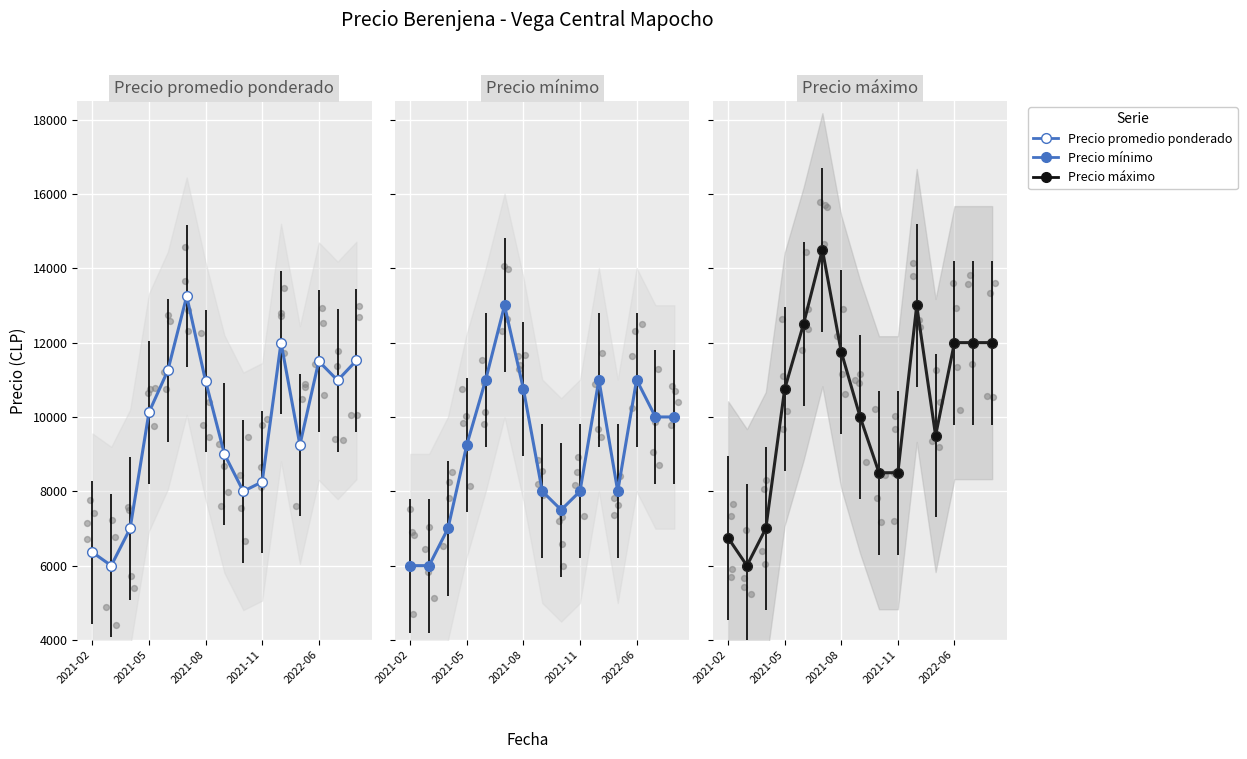

At how many categories does at least one series exceed 9424?

10